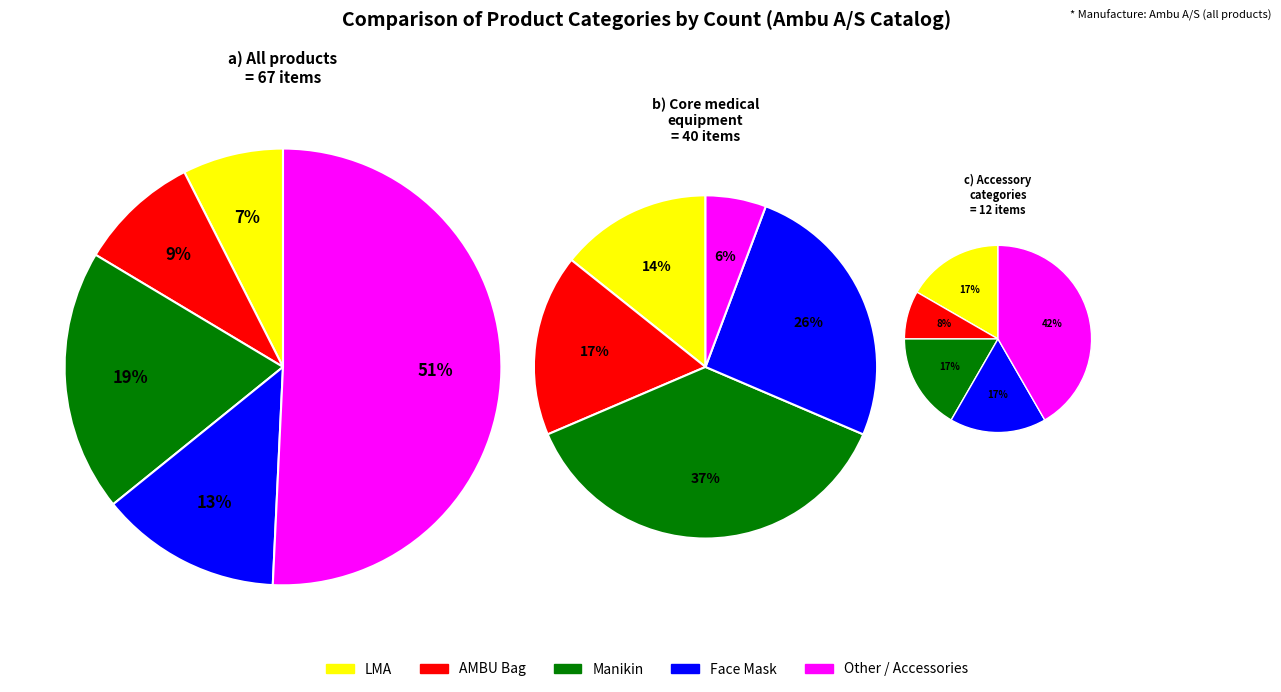

What is the largest slice in the pie chart?

Other